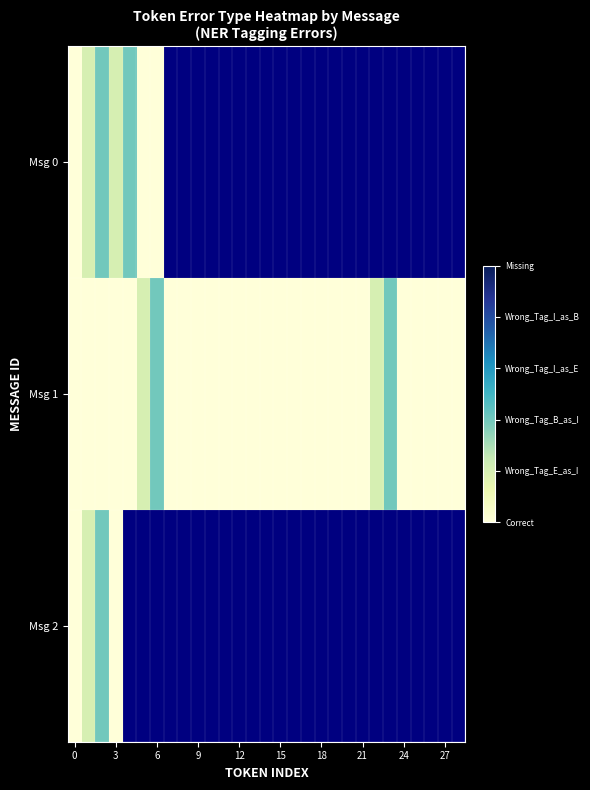

Read the Msg 0 value at 3.

1.0